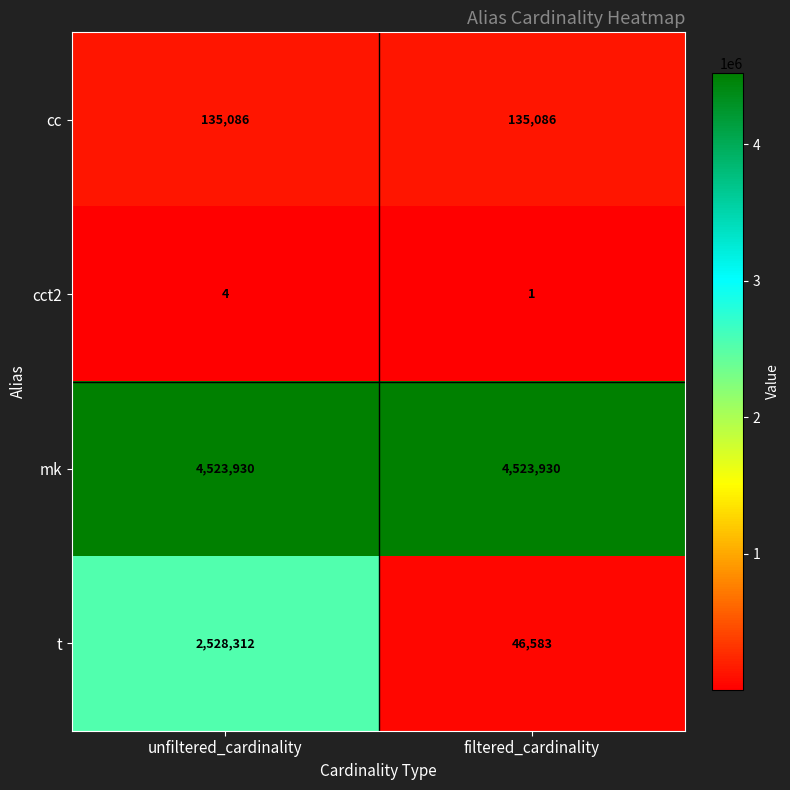

Is the value of t at filtered_cardinality greater than the value of mk at unfiltered_cardinality?

No